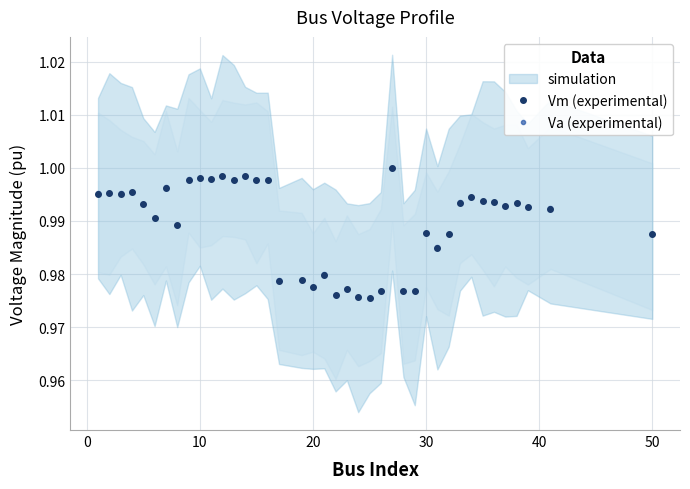

Which series has the largest total across all categories?

Va (experimental)